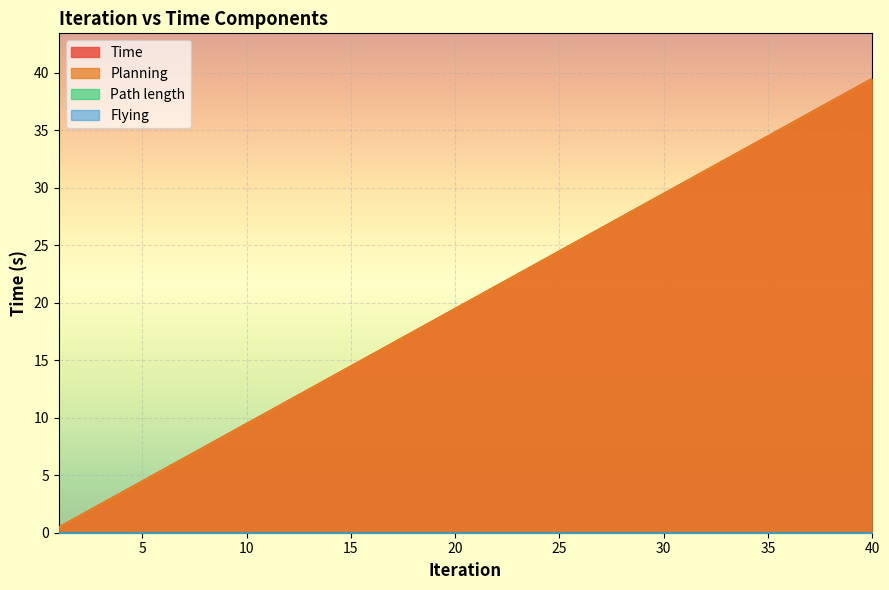

How many lines are shown in the chart?

4